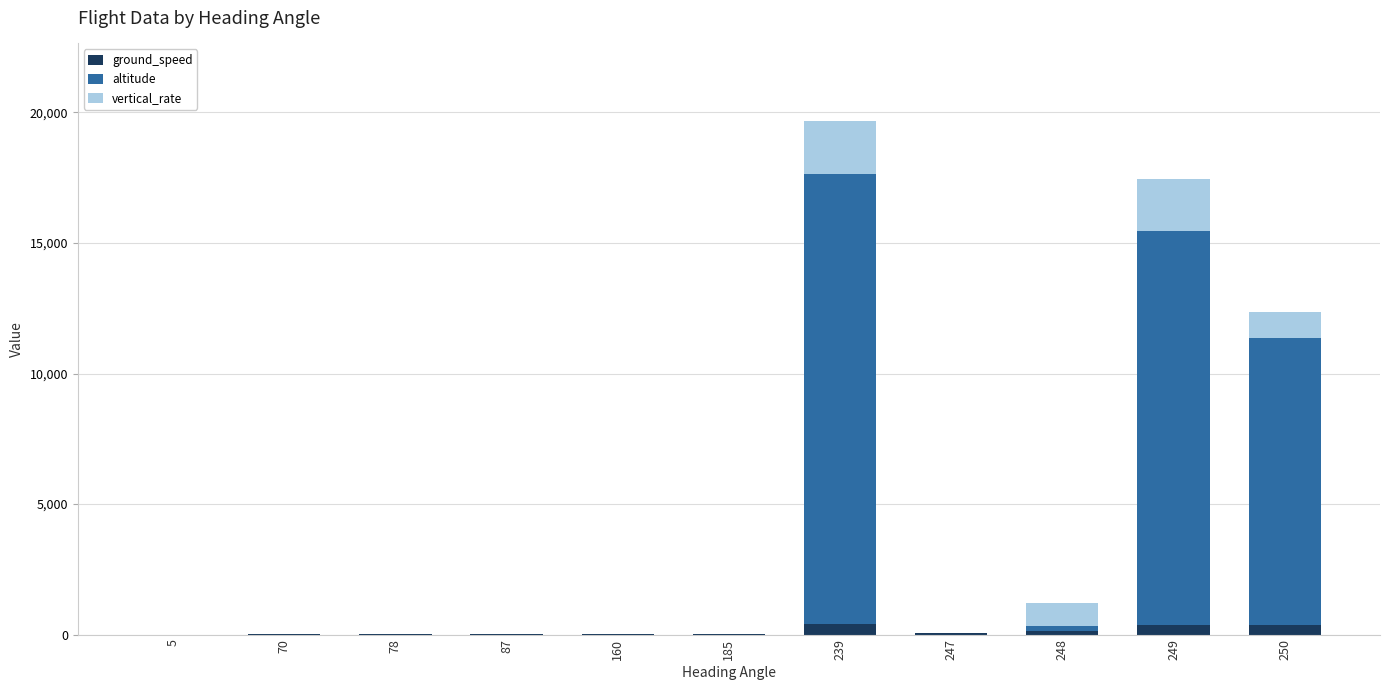

The value of ground_speed at 78 is 16. True or false?

True